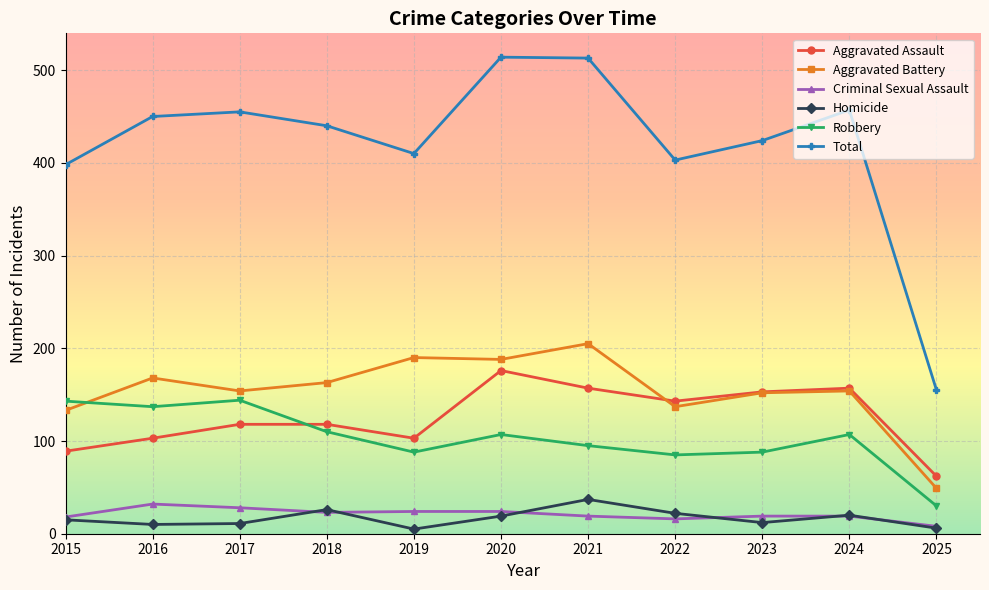

Is the value of Aggravated Assault at 2025 greater than the value of Criminal Sexual Assault at 2017?

Yes